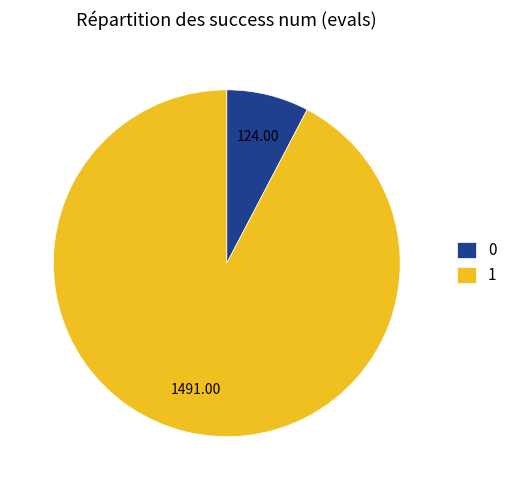

Combined, do 0 and 1 account for over 50%?

Yes